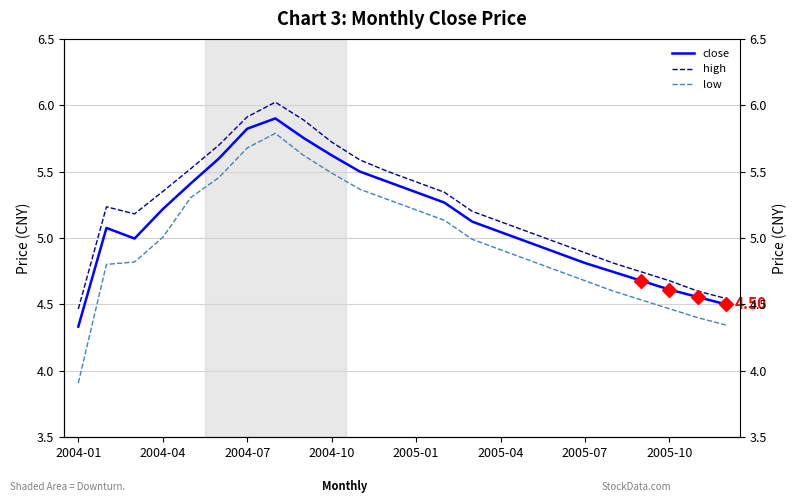

How many interior local peaks does the low series have?

1